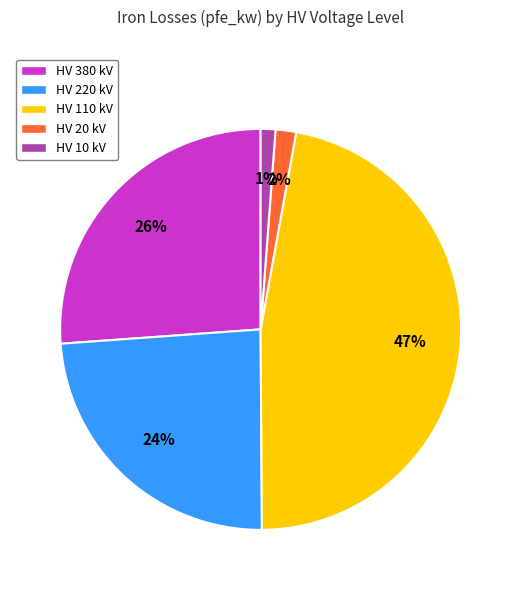

How many segments does this pie chart have?

5